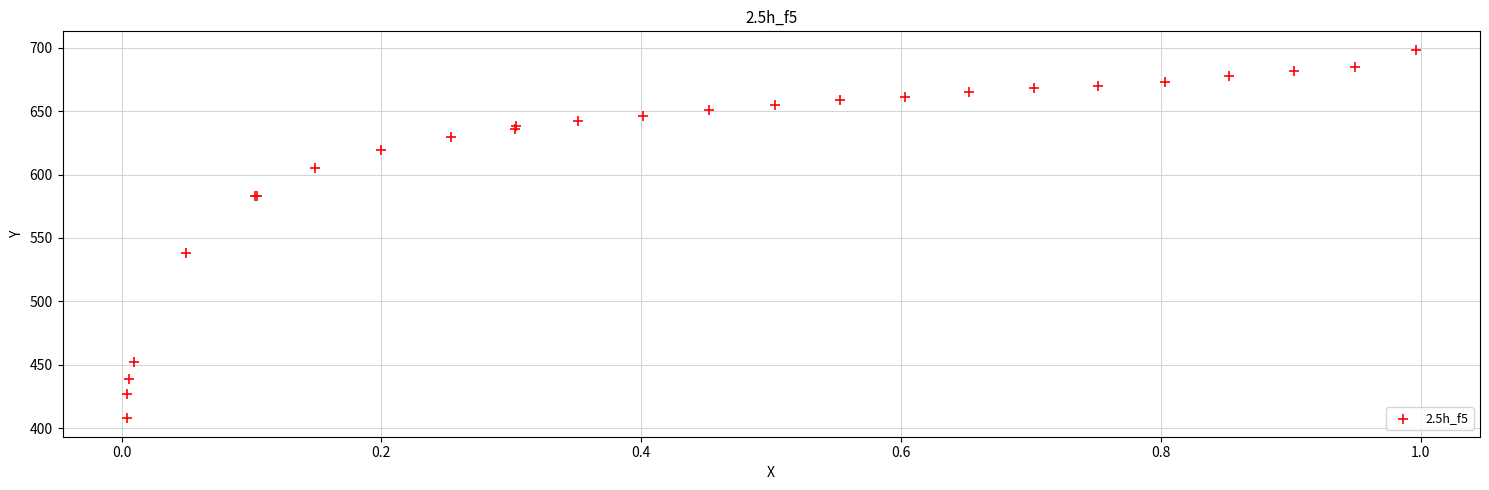

What Y value in the scatter plot is closest to 553?

538.3